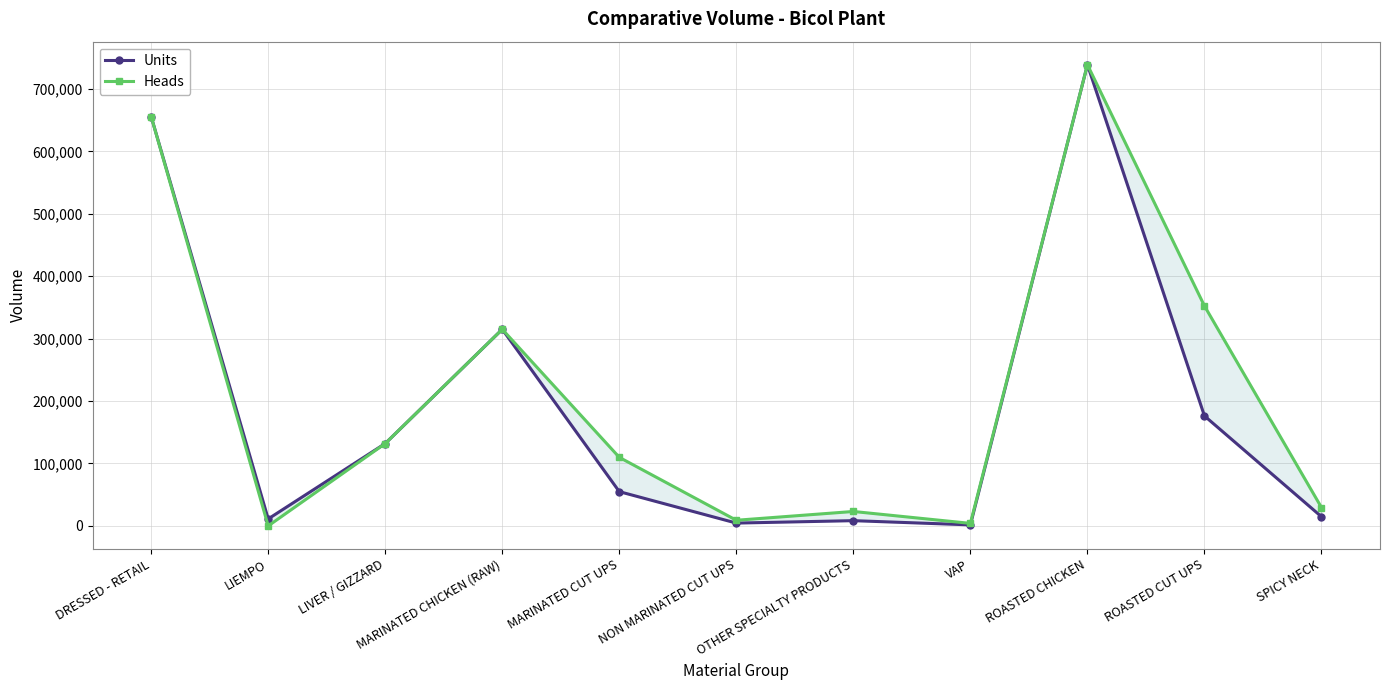

What is the value of the Units point at the 8th from the left?

1645.8